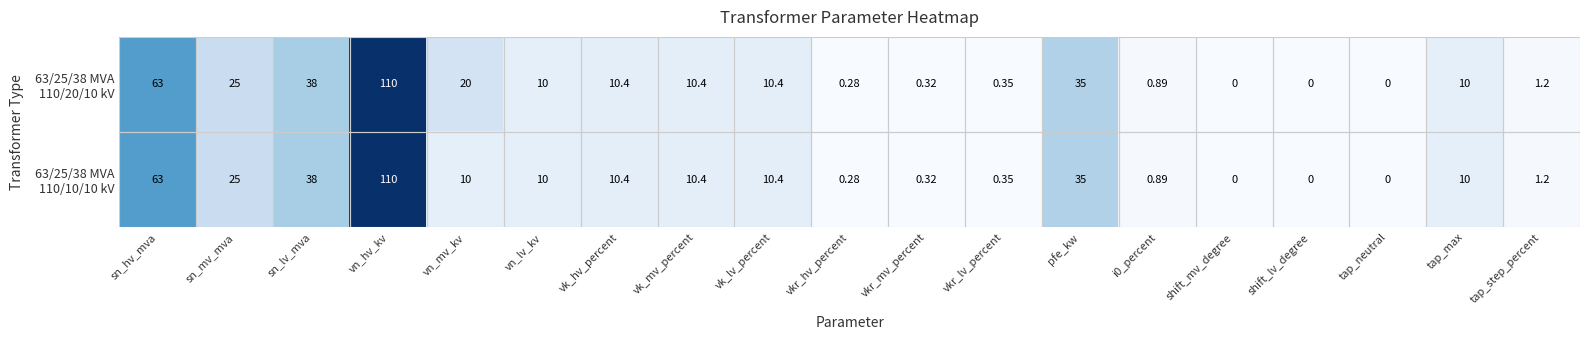

At which category is the sum across all series the highest?

vn_hv_kv